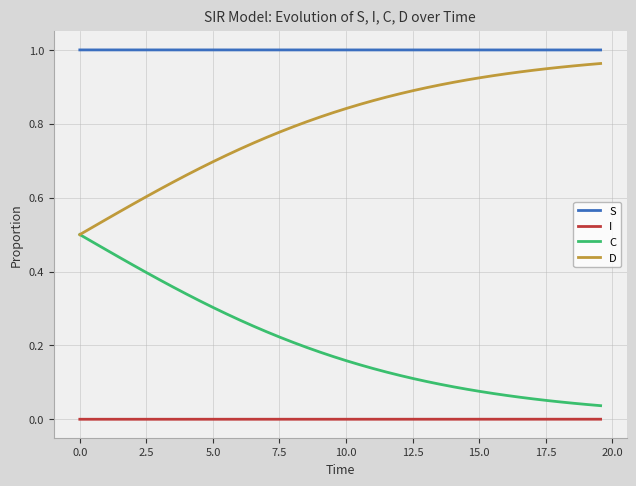

How many categories are shown in the chart?

40